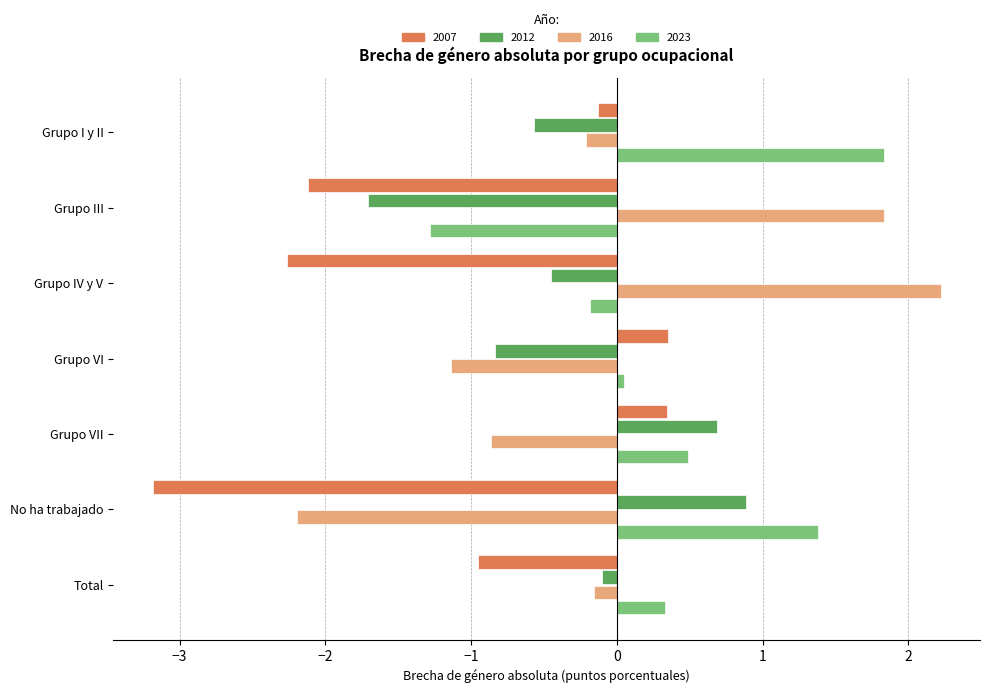

List the labels in order of 2016 value, smallest first.

No ha trabajado, Grupo VI, Grupo VII, Grupo I y II, Total, Grupo III, Grupo IV y V